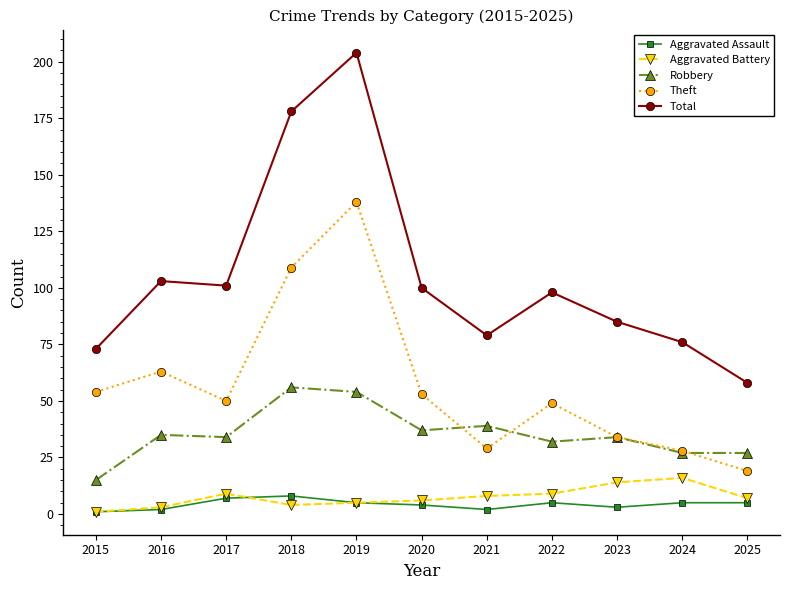

True or false: Aggravated Assault has more than 0 points higher than both neighbors.

True